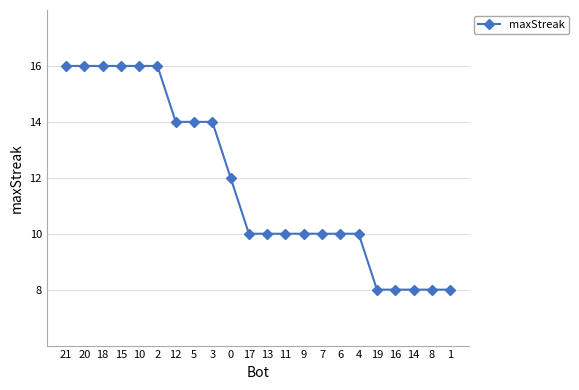

What is the difference between the maximum and minimum values?

8